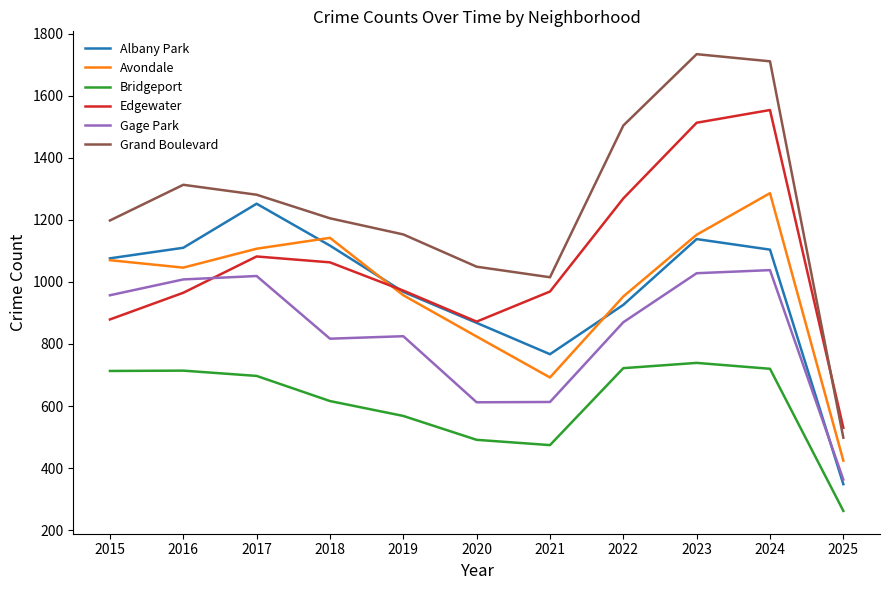

Which series has the largest total across all categories?

Grand Boulevard